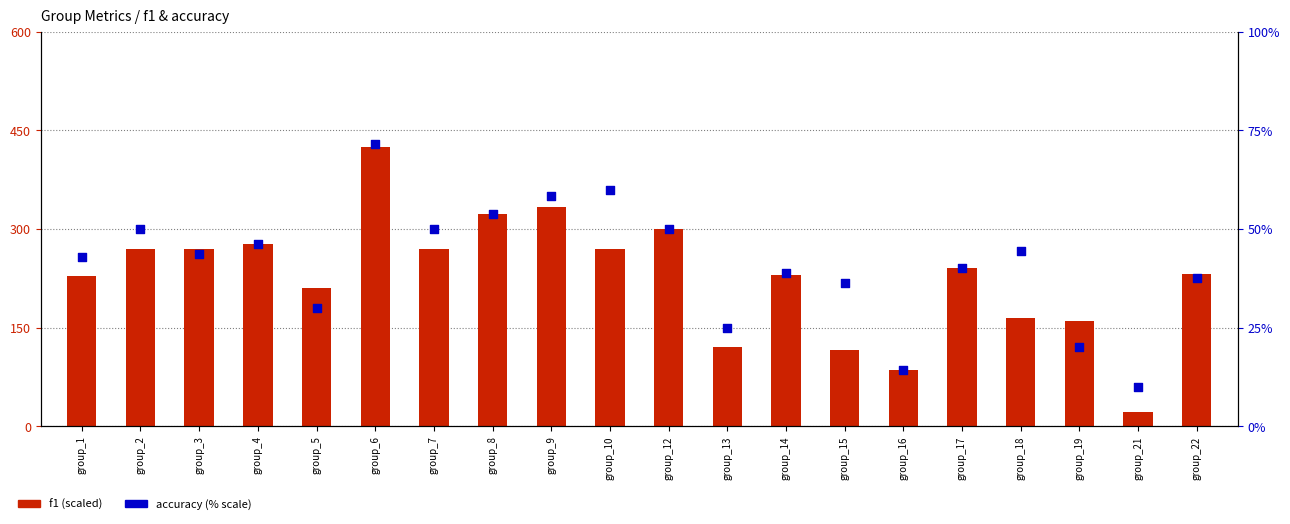

At how many categories does at least one series exceed 308?

3